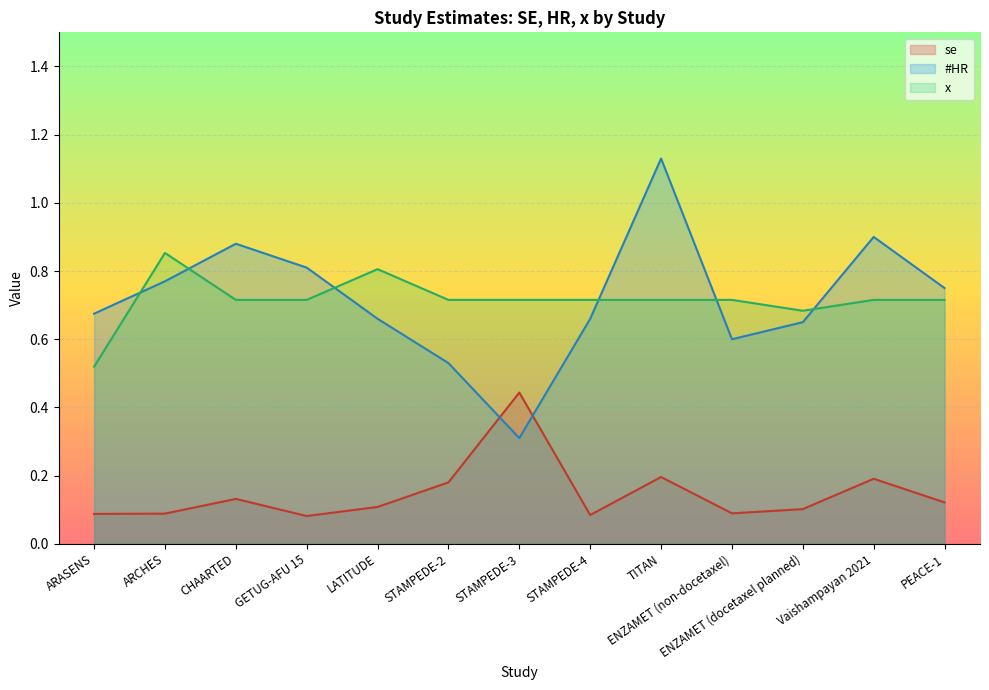

At TITAN, list the series in order from largest to smallest.

#HR, x, se